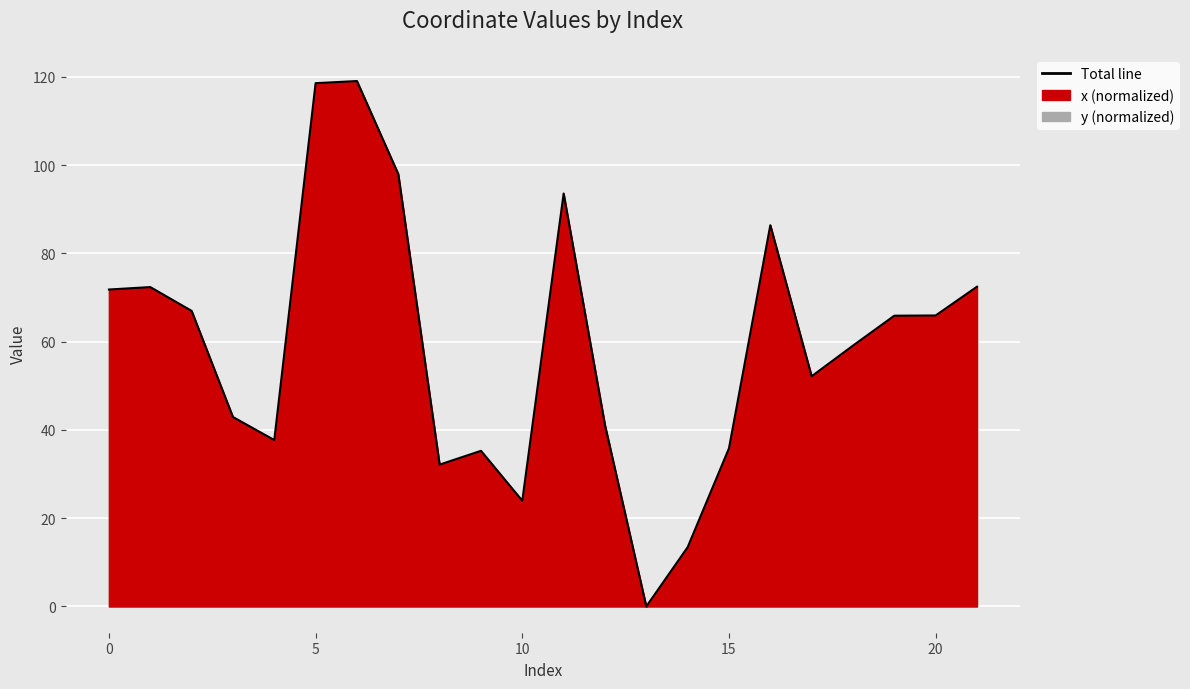

What is the value of the 12th point from the left?

93.6